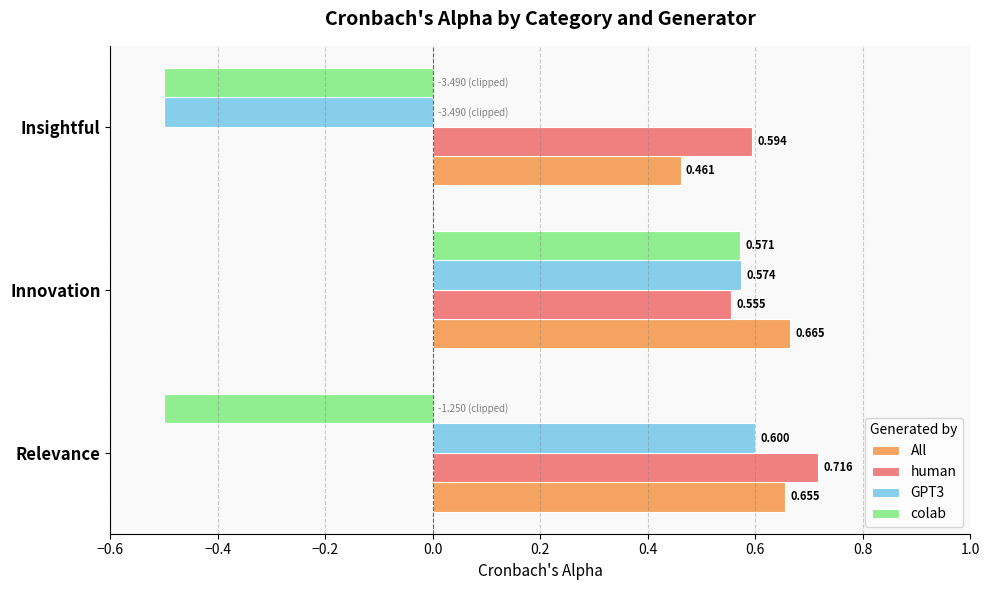

Which category has the lowest value in the human series?

Innovation